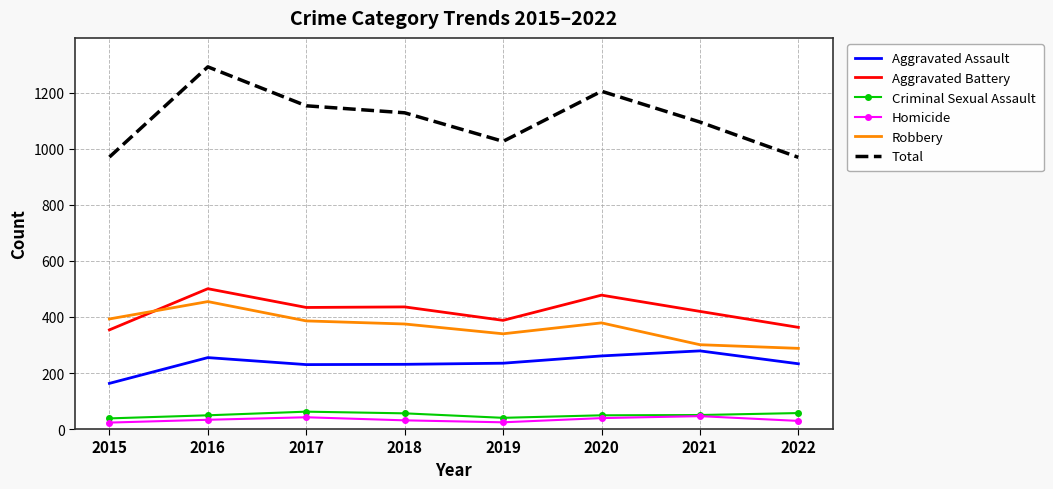

What is the highest value of the Homicide series?

46